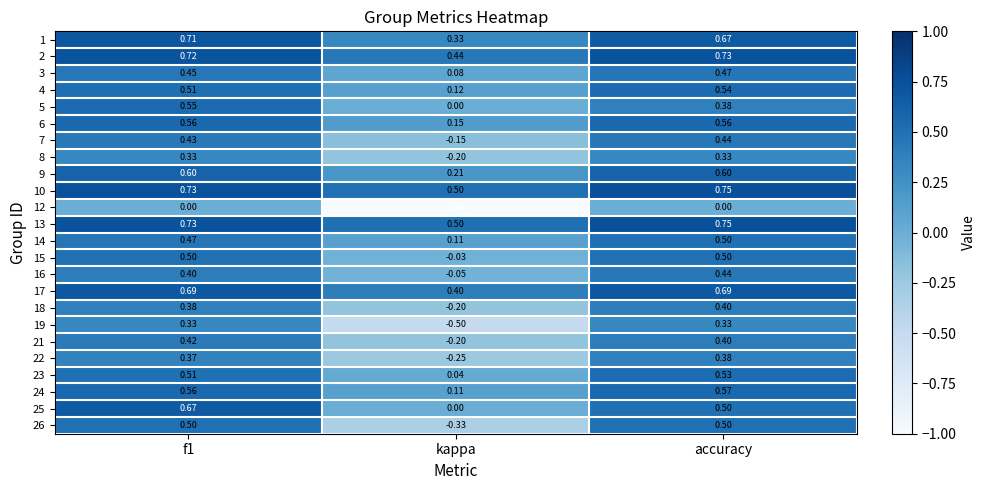

At which label is 6 closest to 0?

kappa